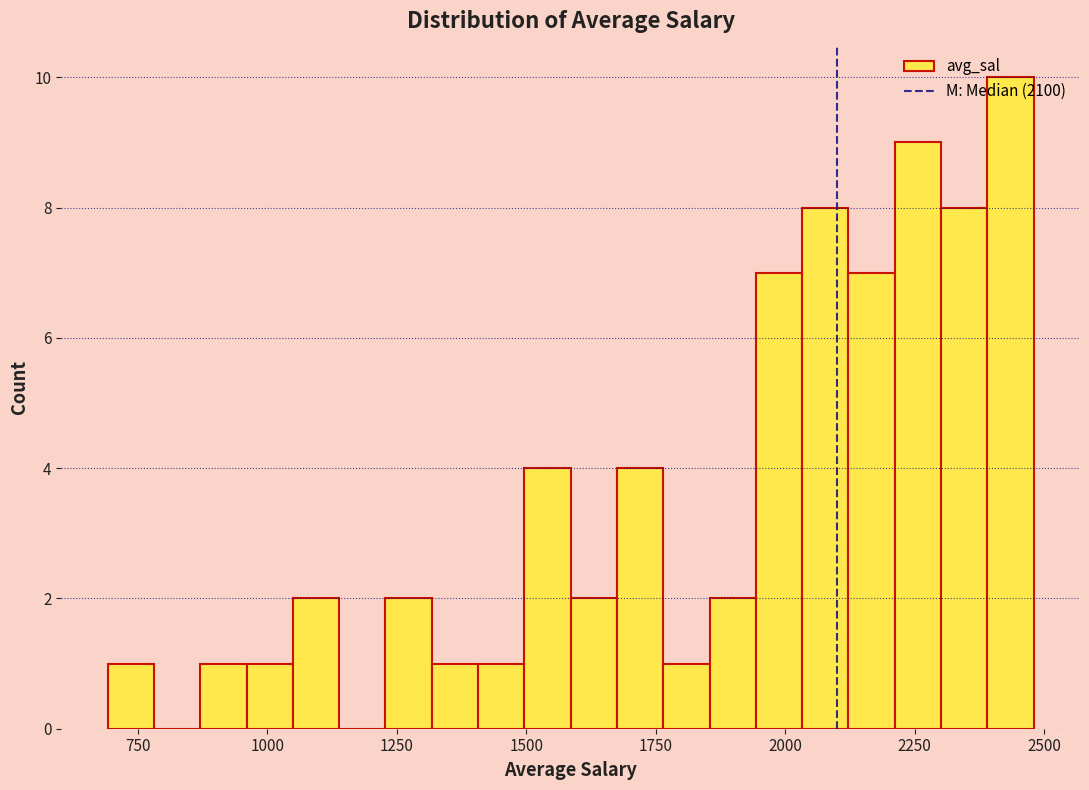

Read against the x-axis, roughly where is the centre of the tallest bar?

2450